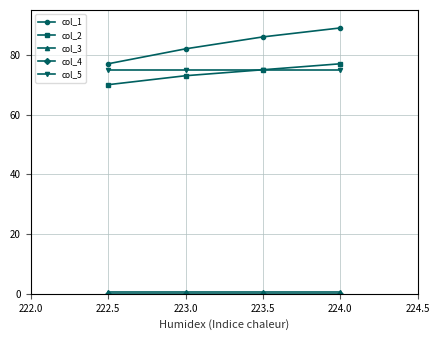

True or false: col_2 has more than 0 points higher than both neighbors.

False